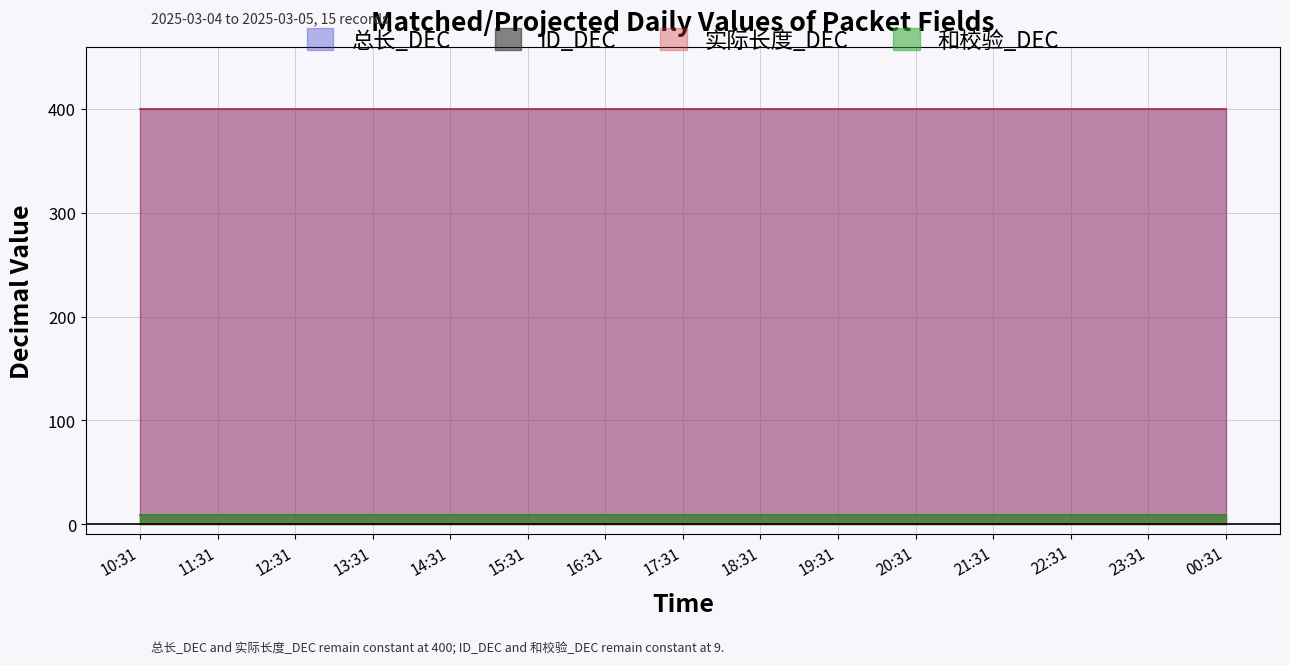

At which label is 总长_DEC closest to 400?

10:31